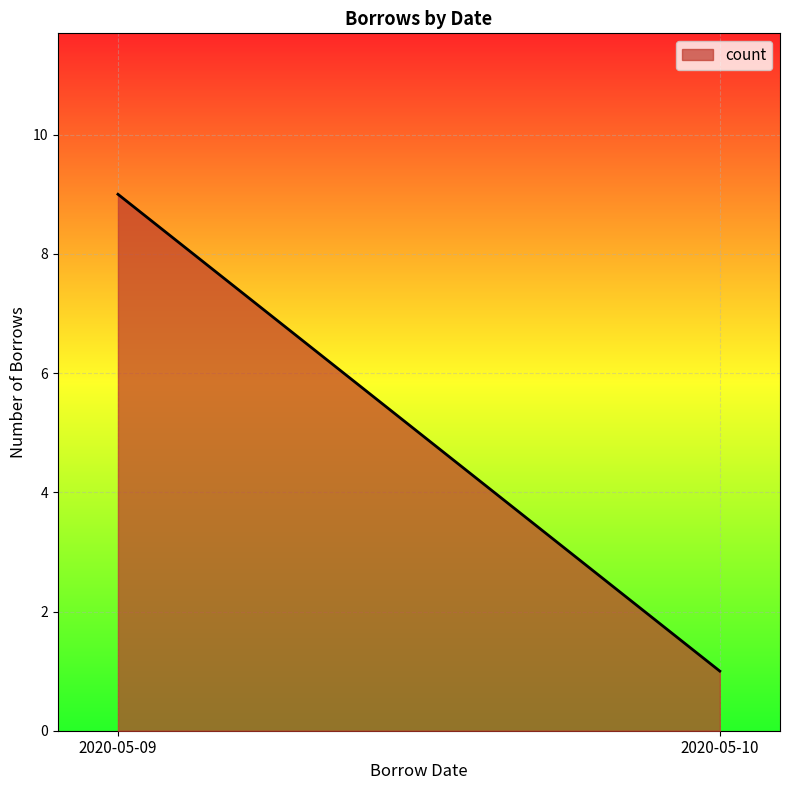

What is the difference between the values at 2020-05-10 and 2020-05-09?

8